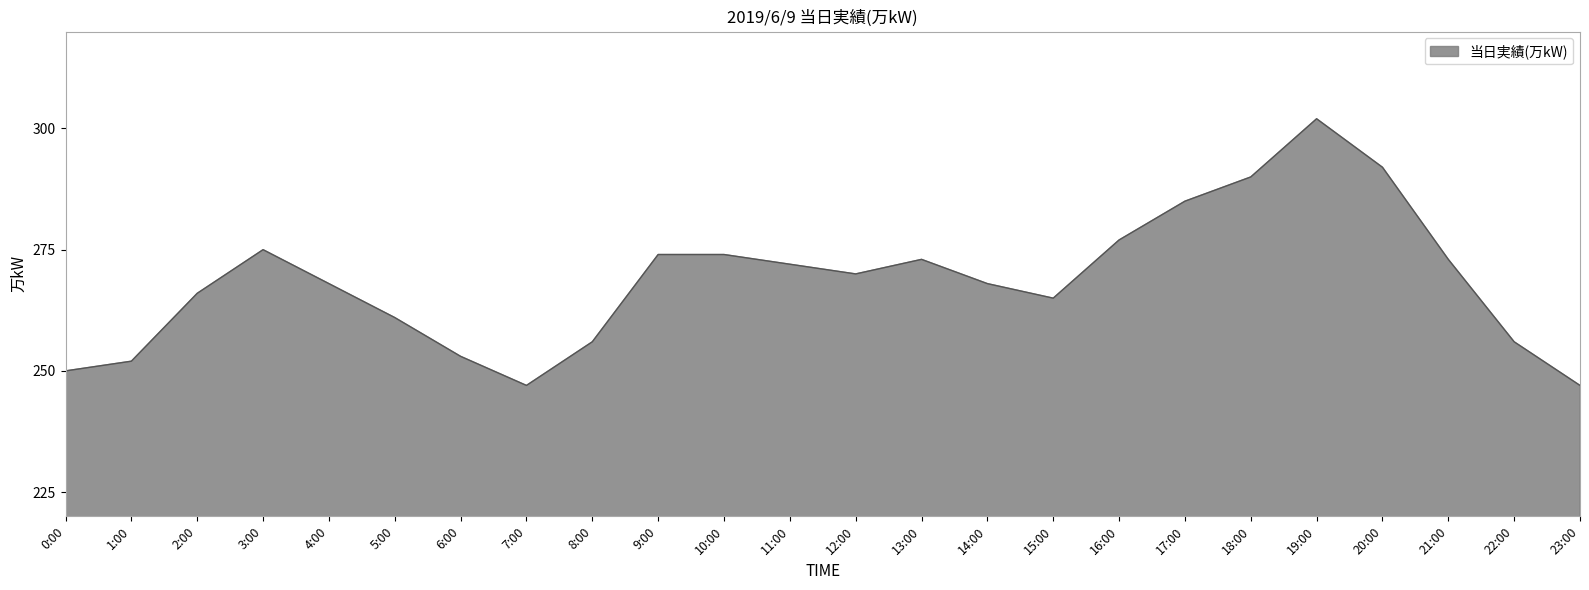

Approximately how many times larger is the value at 16:00 compared to 5:00?

1.1